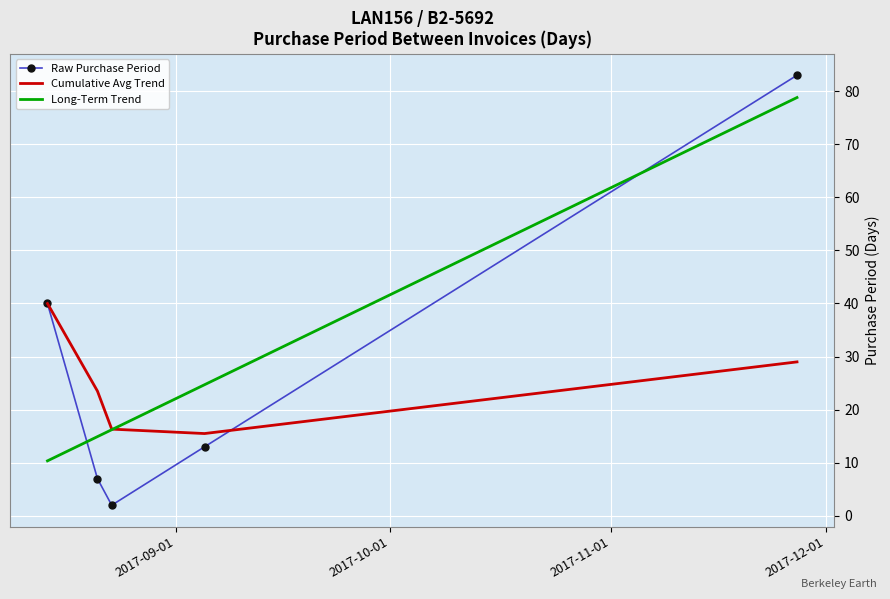

After their last crossing, which series has the higher values: Long-Term Trend or Raw Purchase Period?

Raw Purchase Period